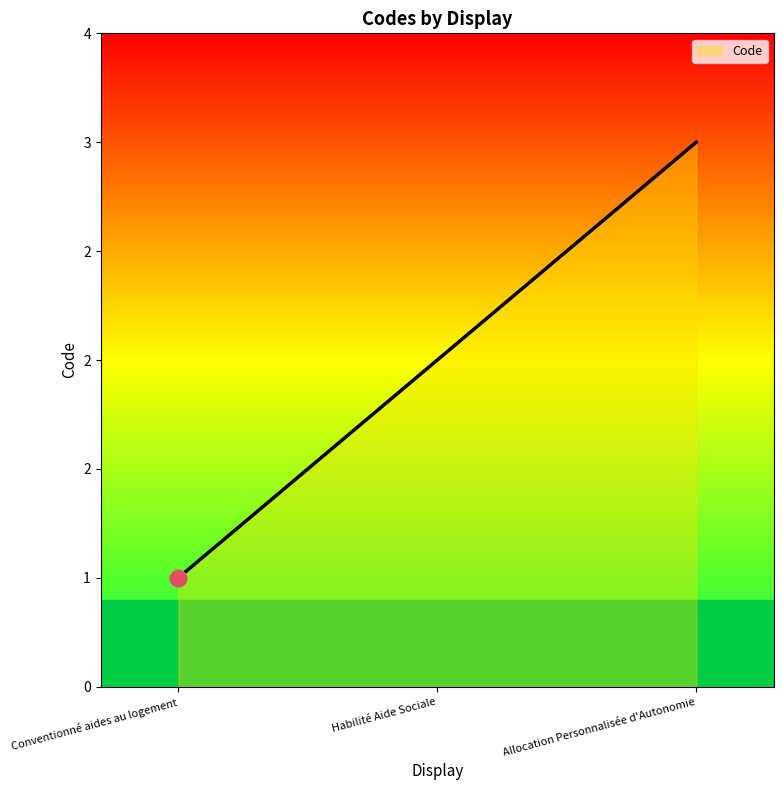

Rank the categories by value from lowest to highest.

Conventionné aides au logement, Habilité Aide Sociale, Allocation Personnalisée d'Autonomie